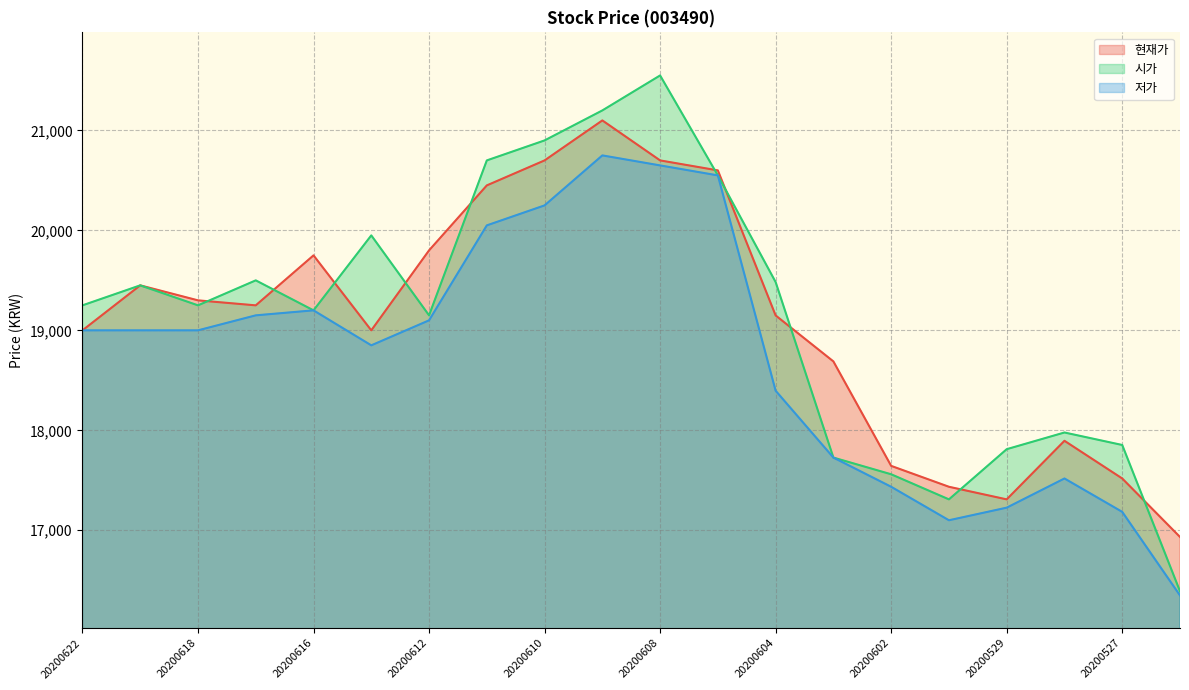

In 현재가, how many points are higher than both neighbors (excluding endpoints)?

4